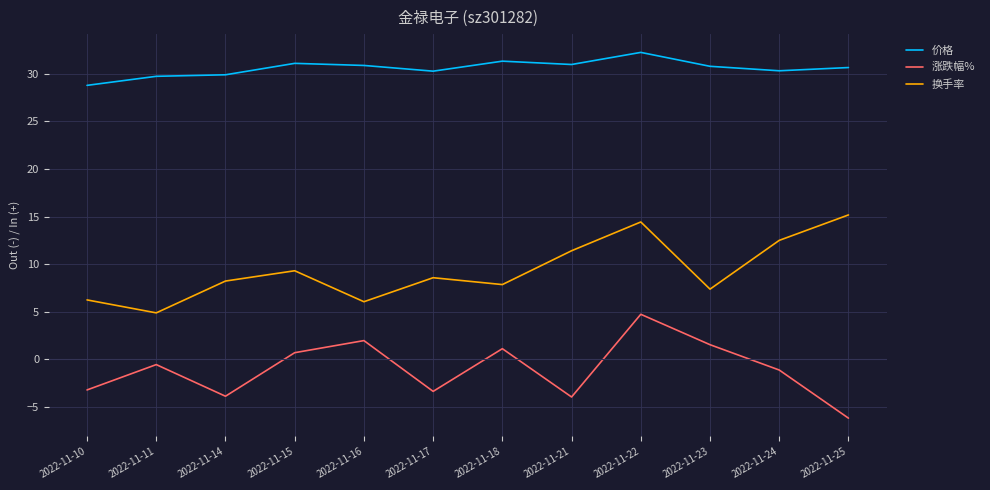

The 换手率 series shows 14.2 at 2022-11-14. True or false?

False